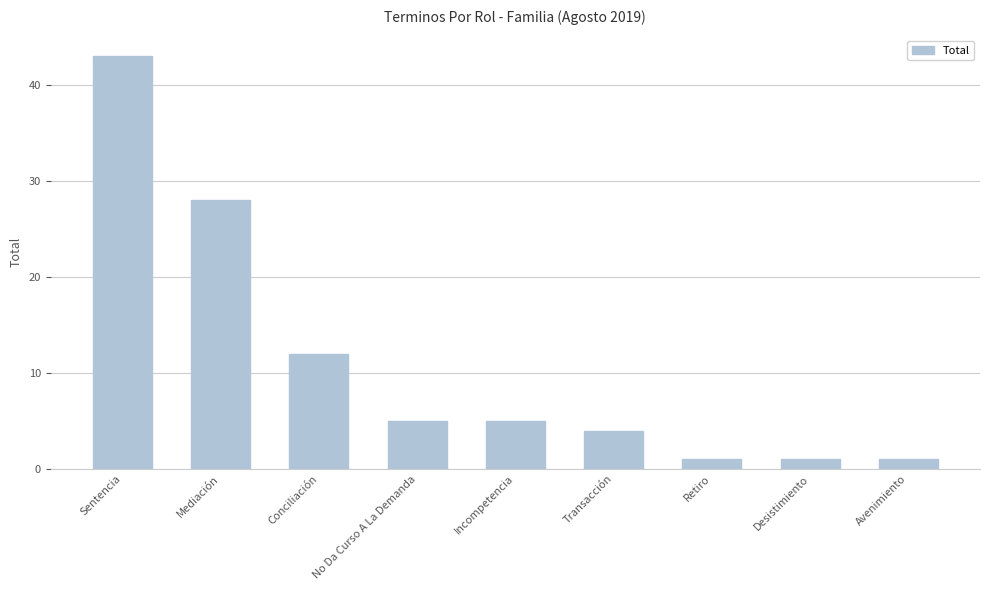

Reading left to right, transcribe all the data shown in this chart.

43	28	12	5	5	4	1	1	1